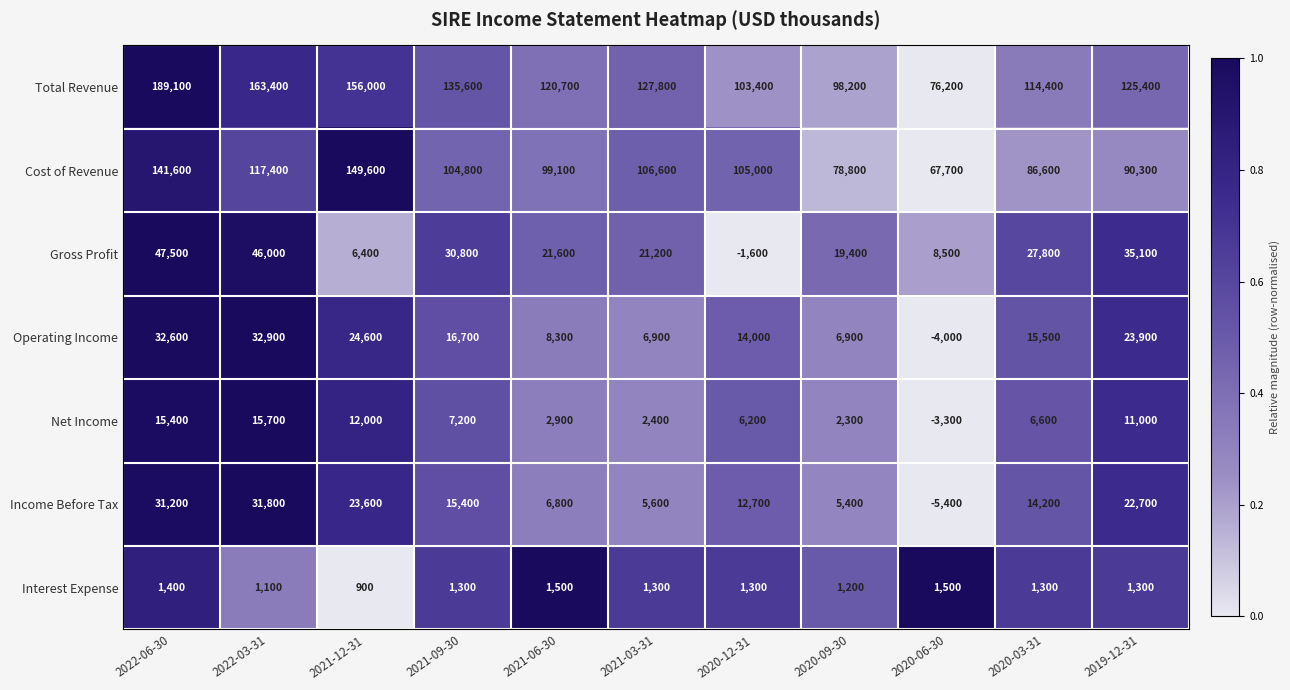

Which category has the highest value across all series?

2022-06-30